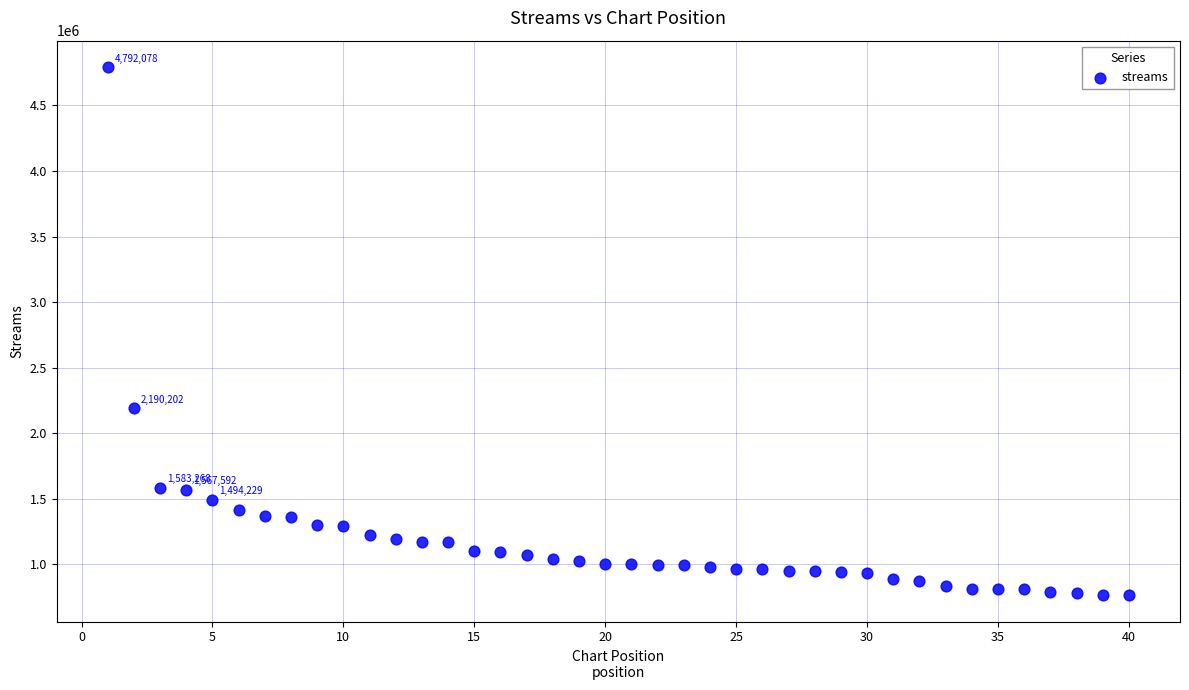

What is the range of X values (max minus min)?

39